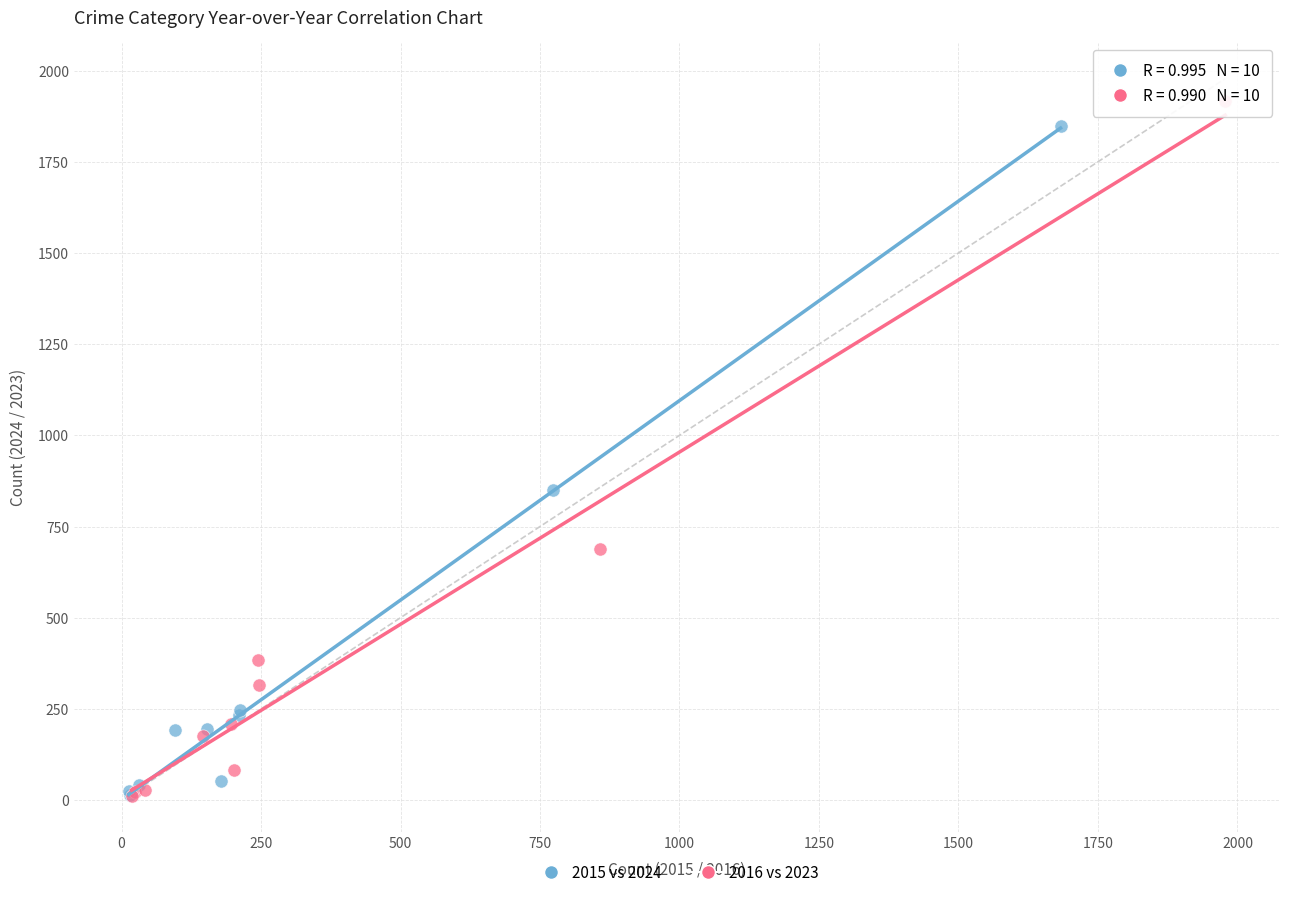

Which series has the widest spread of Y values?

2016 vs 2023